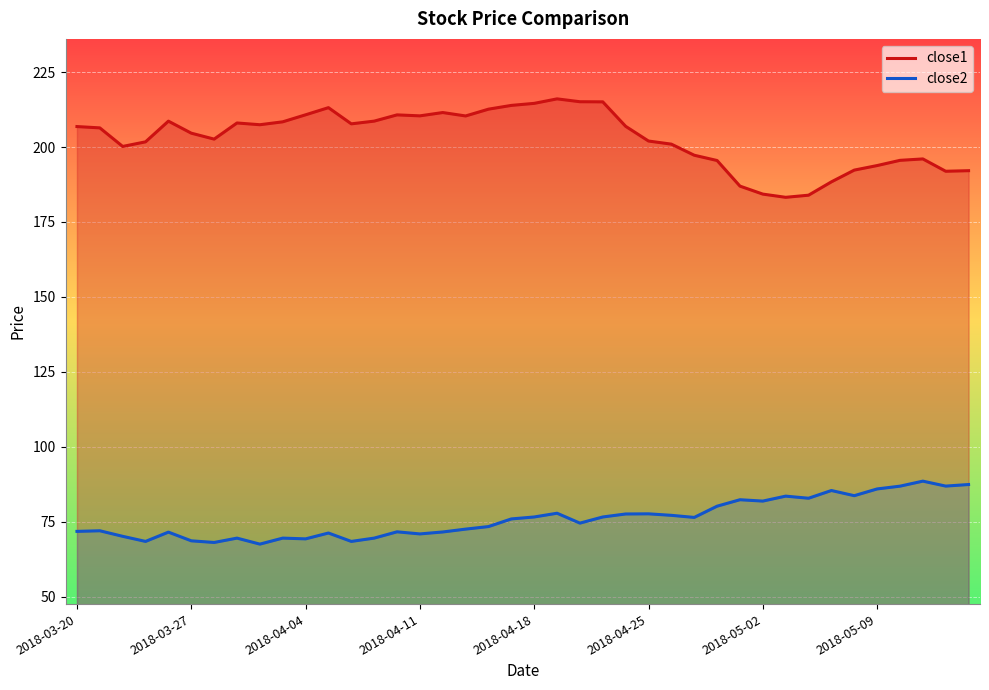

Count the number of categories in the chart.

40